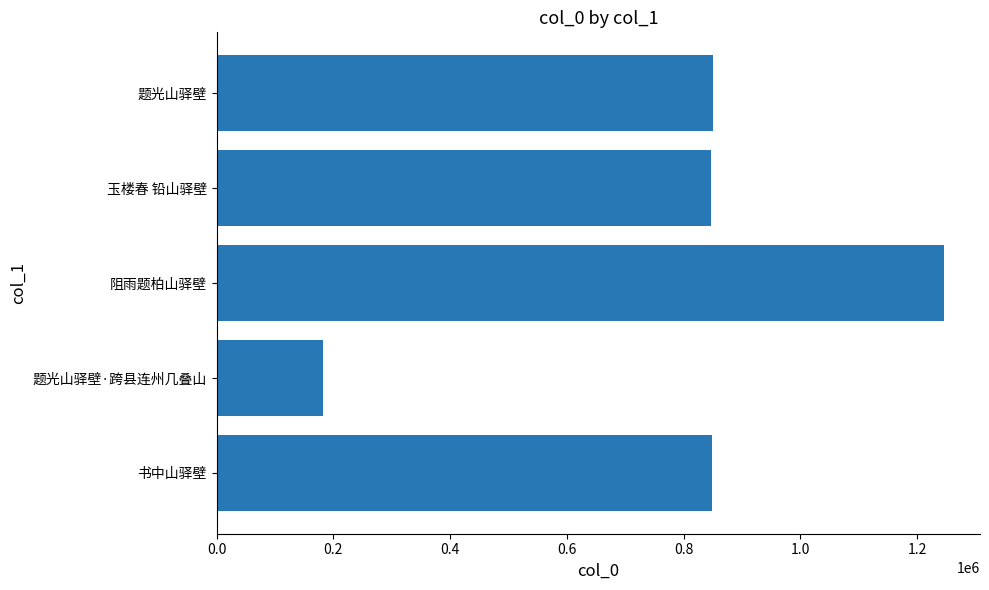

What is the change in value from 阻雨题柏山驿壁 to 玉楼春 铅山驿壁?

-399252